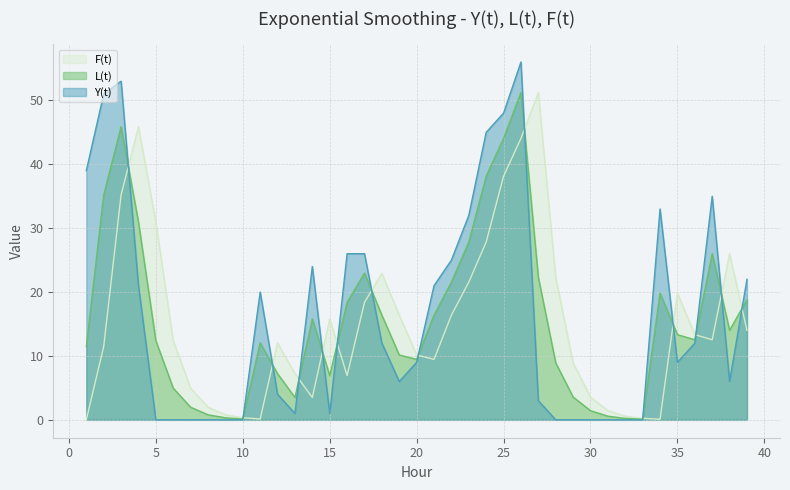

Rank the categories by Y(t) value from highest to lowest.

26, 3, 2, 25, 24, 1, 37, 34, 23, 16, 17, 22, 14, 39, 4, 21, 11, 18, 36, 20, 35, 19, 38, 12, 27, 13, 15, 5, 6, 7, 8, 9, 10, 28, 29, 30, 31, 32, 33